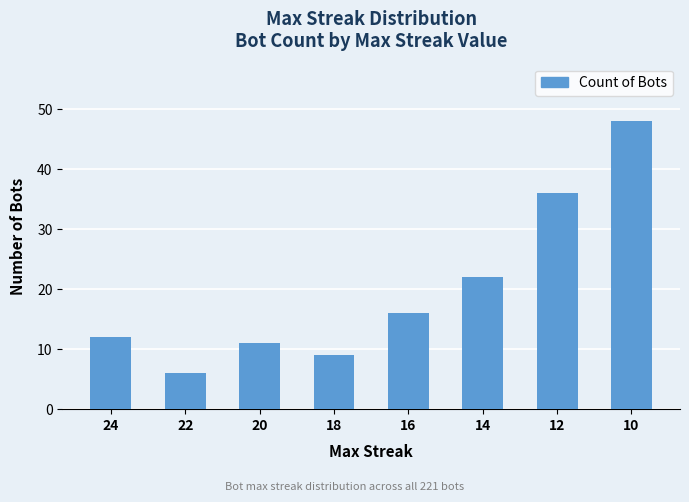

Reading right to left, transcribe all the data shown in this chart.

10=48	12=36	14=22	16=16	18=9	20=11	22=6	24=12